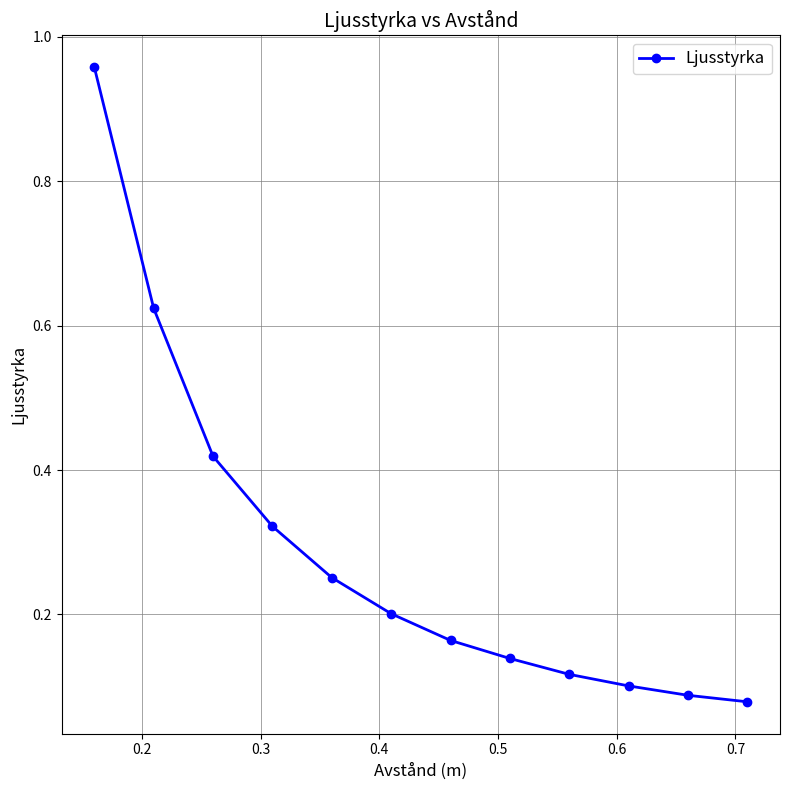

What is the sum of all values?

3.5